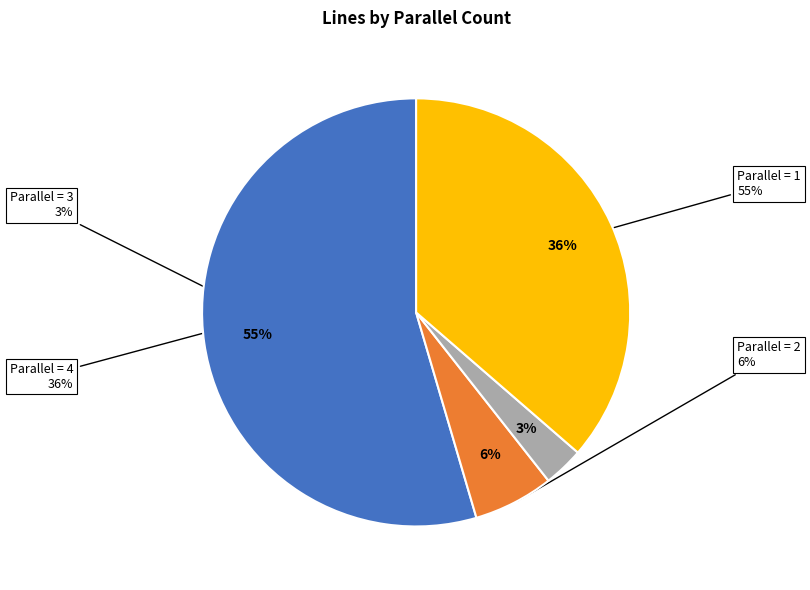

What is the largest slice in the pie chart?

parallel_1